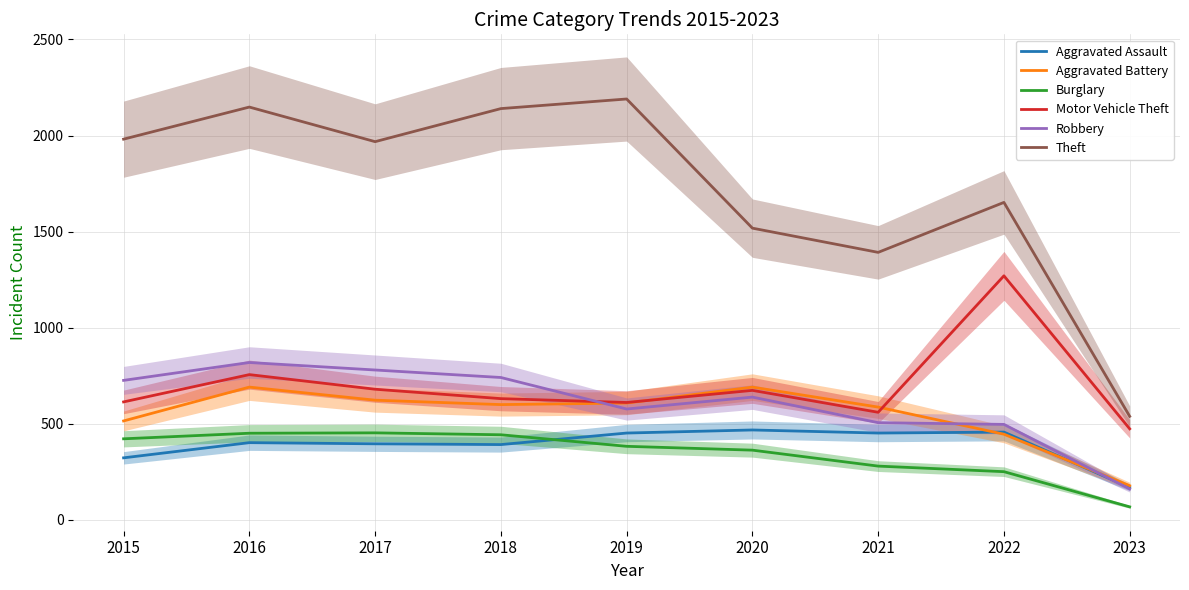

At 2018, list the series in order from largest to smallest.

Theft, Robbery, Motor Vehicle Theft, Aggravated Battery, Burglary, Aggravated Assault